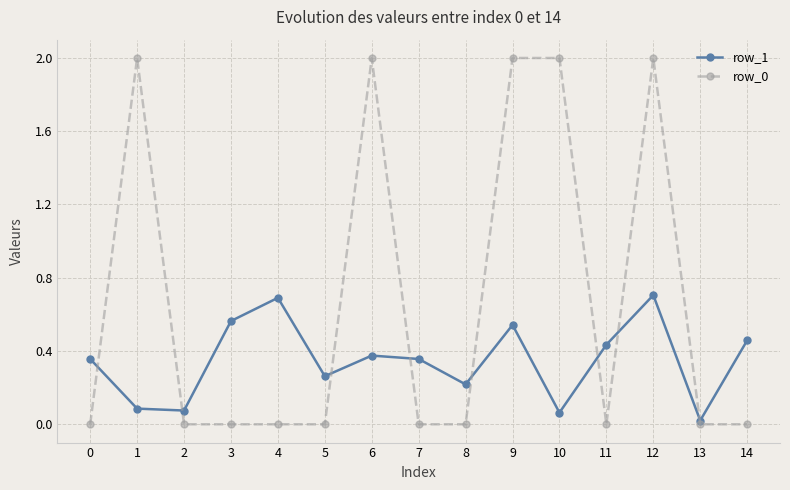

Is it true that row_1 equals 0.4 at 12?

False